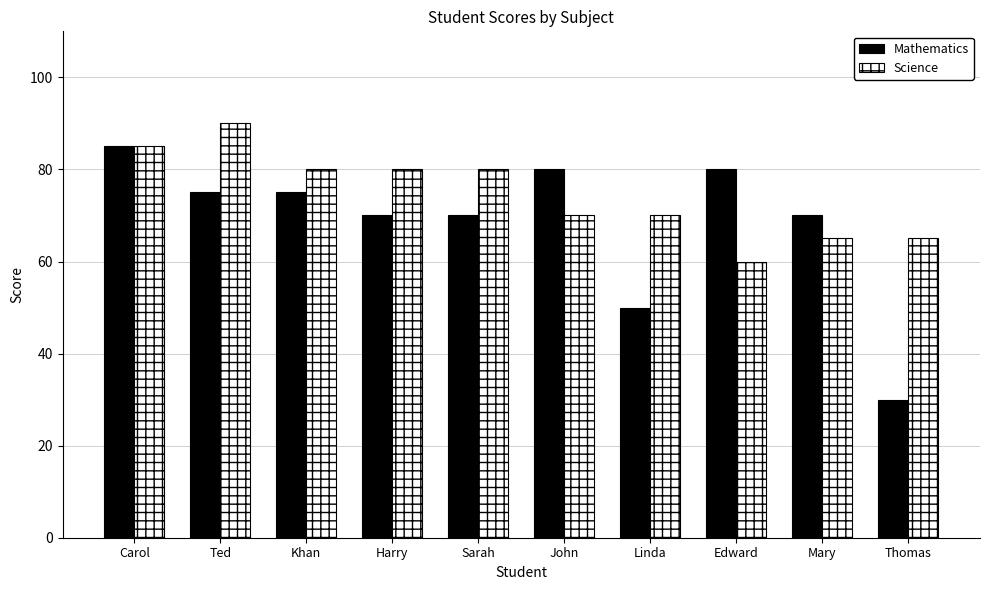

Reading right to left, extract all data points from this chart.

Mathematics: 30	70	80	50	80	70	70	75	75	85
Science: 65	65	60	70	70	80	80	80	90	85